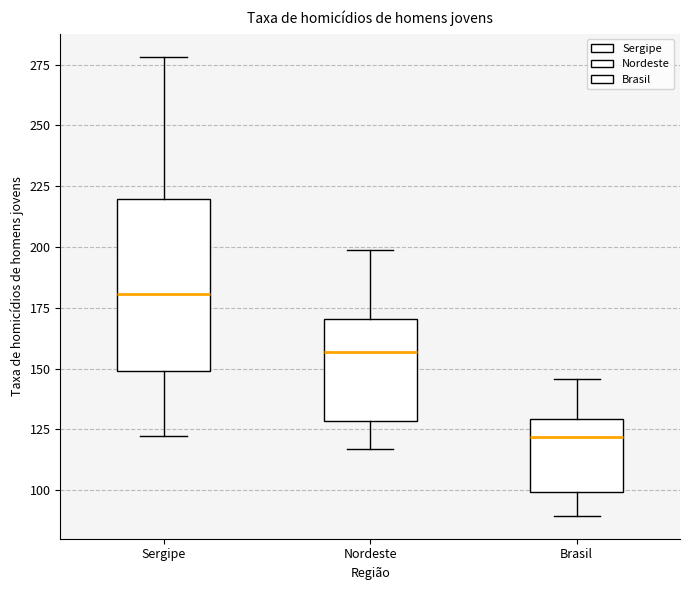

Reading left to right, transcribe this box plot: for each box, give where its median line is, the range the box spans, and where its two whiskers end, as read against the y-axis. The values are not printed on the chart, so give them approximately, as read against the axis.

Sergipe: median 180, box 150 to 220, whiskers 120 to 280
Nordeste: median 155, box 130 to 170, whiskers 115 to 200
Brasil: median 120, box 100 to 130, whiskers 90 to 145